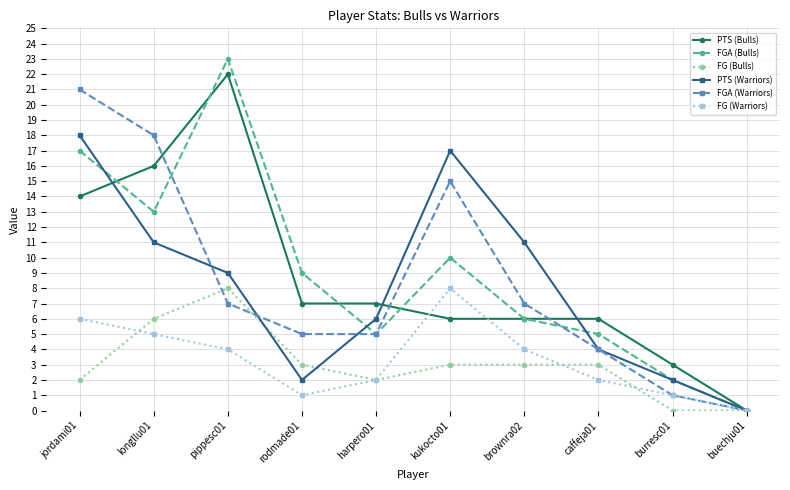

What is the total value across all series at brownra02?

37